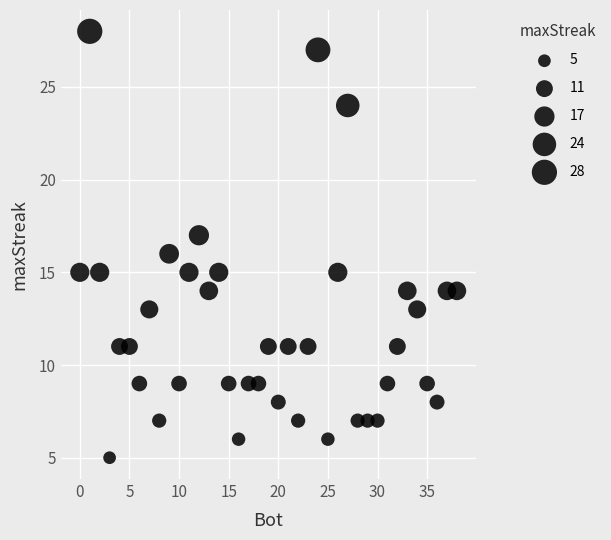

What is the range of Y values (max minus min)?

23